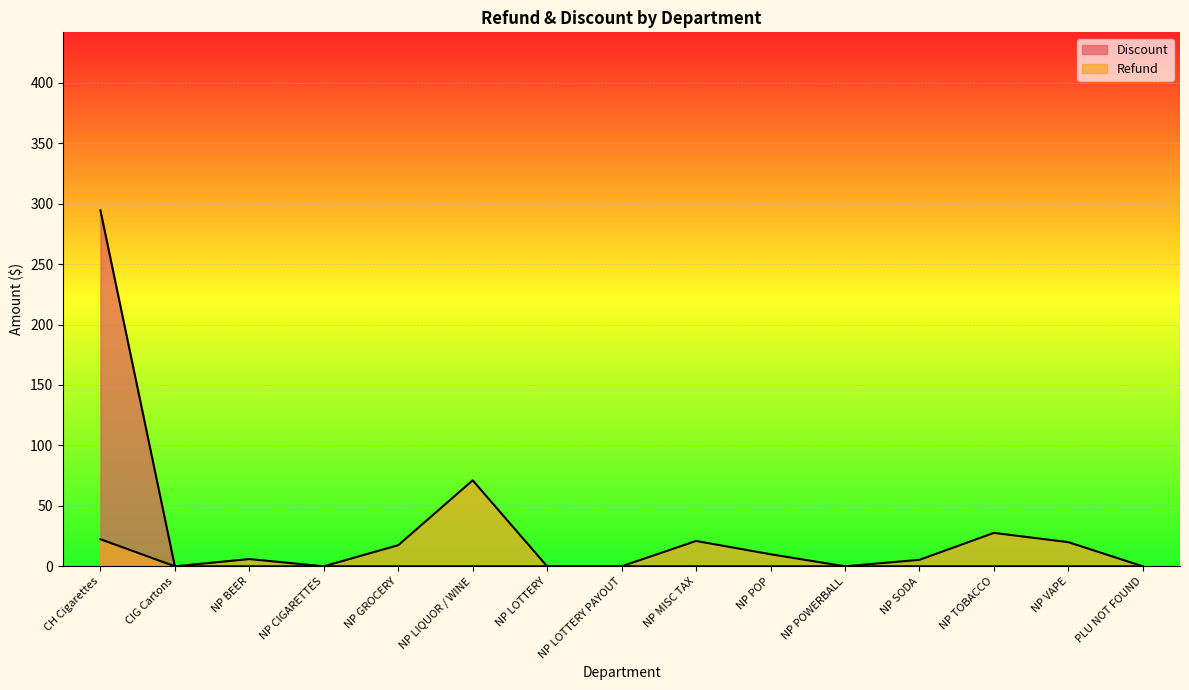

Between NP BEER and NP GROCERY, which series saw the biggest shift?

Refund